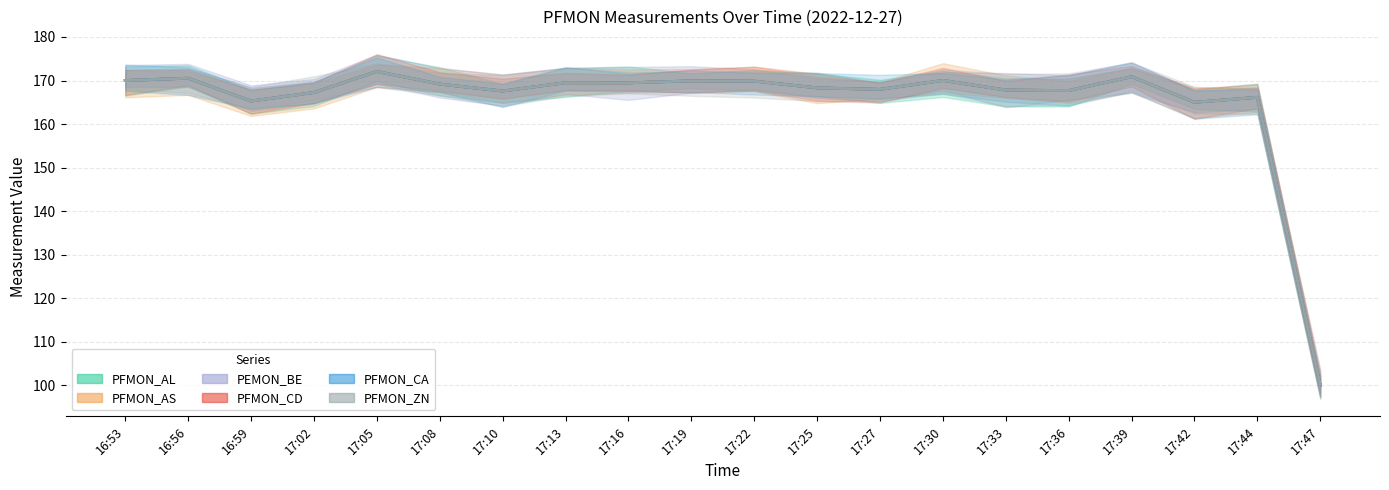

Reading left to right, list all the values displayed in this chart.

PFMON_AL: 16:53=170.0	16:56=170.5	16:59=165.3	17:02=167.2	17:05=172.1	17:08=169.2	17:10=167.6	17:13=169.5	17:16=169.5	17:19=169.9	17:22=169.9	17:25=168.3	17:27=168.0	17:30=170.0	17:33=167.8	17:36=167.7	17:39=170.9	17:42=165.0	17:44=166.1	17:47=100.0
PFMON_AS: 16:53=170.0	16:56=170.5	16:59=165.3	17:02=167.2	17:05=172.1	17:08=169.2	17:10=167.6	17:13=169.5	17:16=169.5	17:19=169.9	17:22=169.9	17:25=168.3	17:27=168.0	17:30=170.0	17:33=167.8	17:36=167.7	17:39=170.9	17:42=165.0	17:44=166.1	17:47=100.0
PEMON_BE: 16:53=170.0	16:56=170.5	16:59=165.3	17:02=167.2	17:05=172.1	17:08=169.2	17:10=167.6	17:13=169.5	17:16=169.5	17:19=169.9	17:22=169.9	17:25=168.3	17:27=168.0	17:30=170.0	17:33=167.8	17:36=167.7	17:39=170.9	17:42=165.0	17:44=166.1	17:47=100.0
PFMON_CD: 16:53=170.0	16:56=170.5	16:59=165.3	17:02=167.2	17:05=172.1	17:08=169.2	17:10=167.6	17:13=169.5	17:16=169.5	17:19=169.9	17:22=169.9	17:25=168.3	17:27=168.0	17:30=170.0	17:33=167.8	17:36=167.7	17:39=170.9	17:42=165.0	17:44=166.1	17:47=100.0
PFMON_CA: 16:53=170.0	16:56=170.5	16:59=165.3	17:02=167.2	17:05=172.1	17:08=169.2	17:10=167.6	17:13=169.5	17:16=169.5	17:19=169.9	17:22=169.9	17:25=168.3	17:27=168.0	17:30=170.0	17:33=167.8	17:36=167.7	17:39=170.9	17:42=165.0	17:44=166.1	17:47=100.0
PFMON_ZN: 16:53=170.0	16:56=170.5	16:59=165.3	17:02=167.2	17:05=172.1	17:08=169.2	17:10=167.6	17:13=169.5	17:16=169.5	17:19=169.9	17:22=169.9	17:25=168.3	17:27=168.0	17:30=170.0	17:33=167.8	17:36=167.7	17:39=170.9	17:42=165.0	17:44=166.1	17:47=100.0